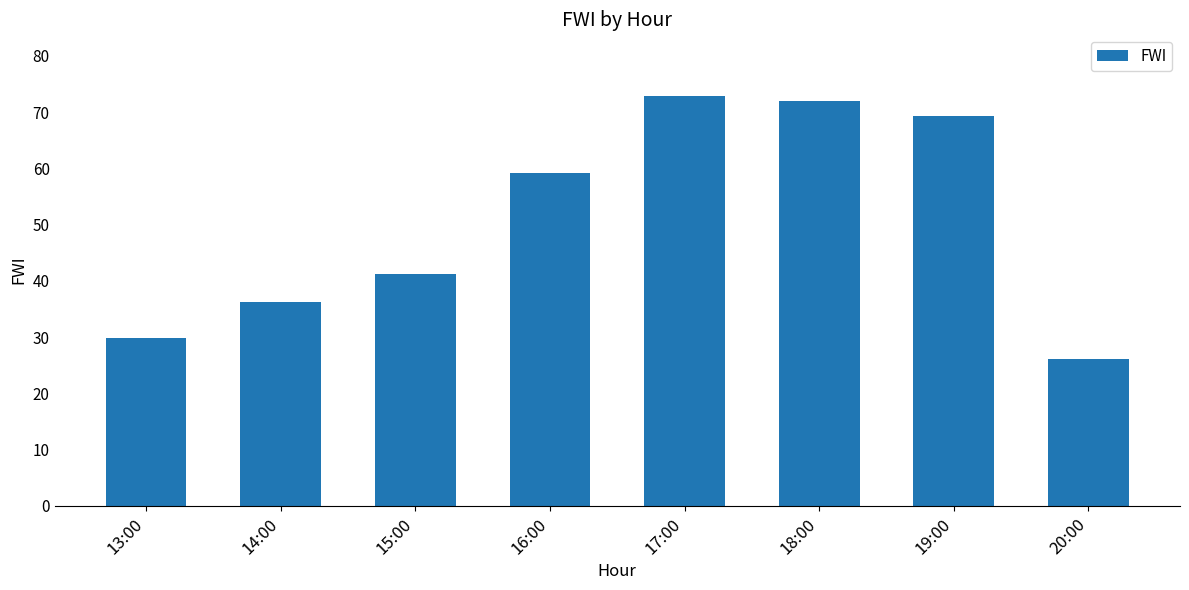

How many values are below 59?

4